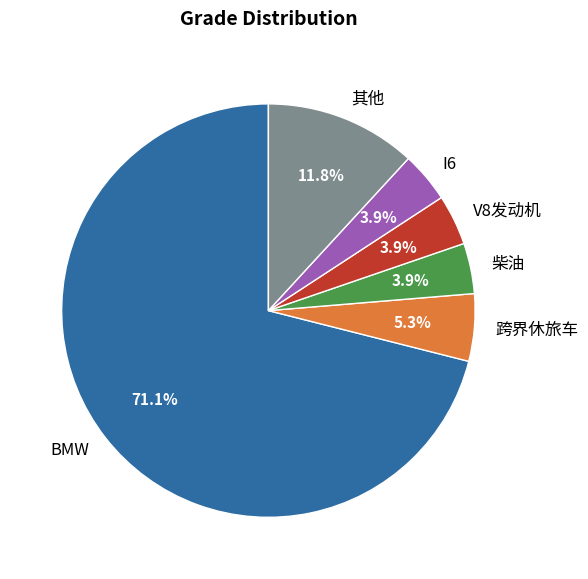

How many segments does this pie chart have?

6